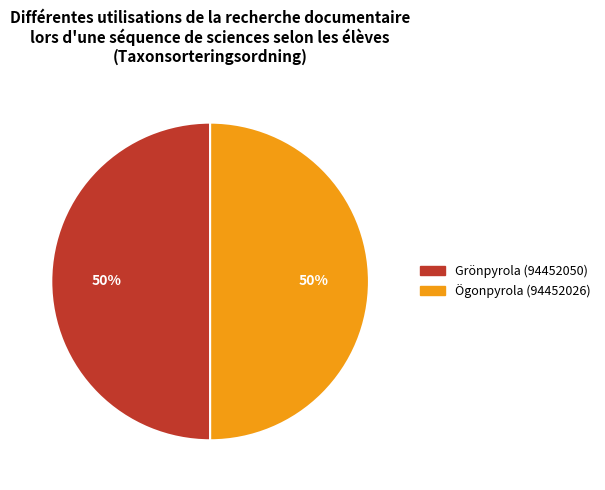

Approximately how many times larger is the value at Ögonpyrola (94452026) compared to Grönpyrola (94452050)?

1.0